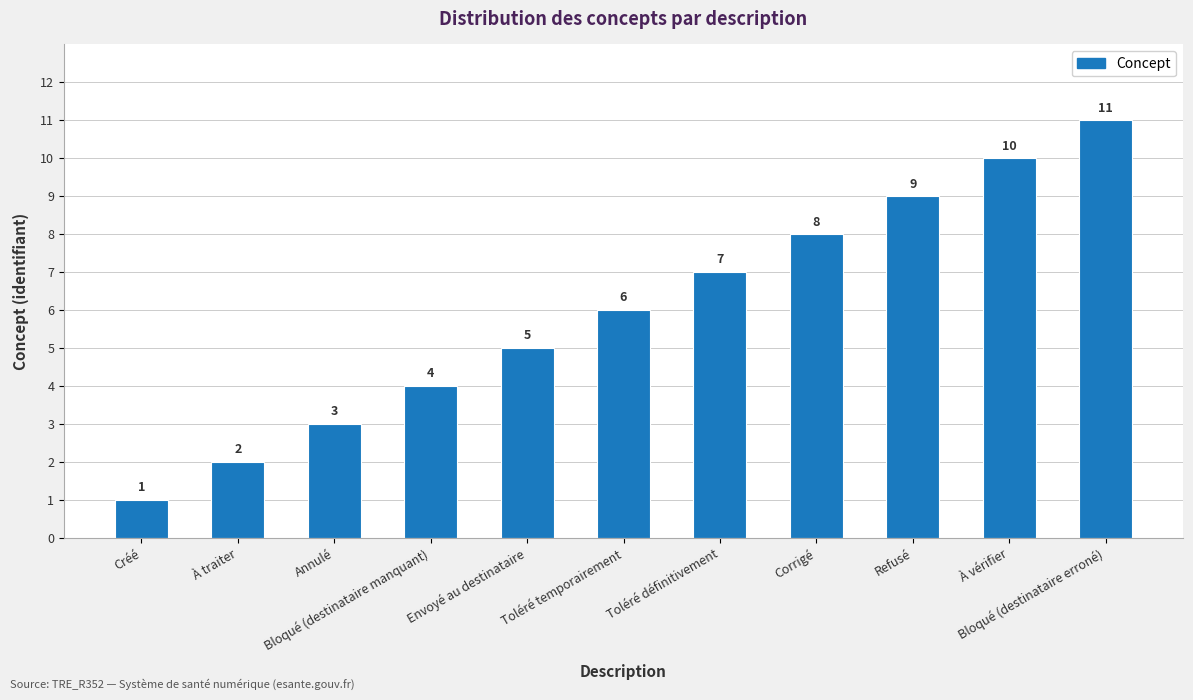

Rank the categories by value from lowest to highest.

Créé, À traiter, Annulé, Bloqué (destinataire manquant), Envoyé au destinataire, Toléré temporairement, Toléré définitivement, Corrigé, Refusé, À vérifier, Bloqué (destinataire erroné)